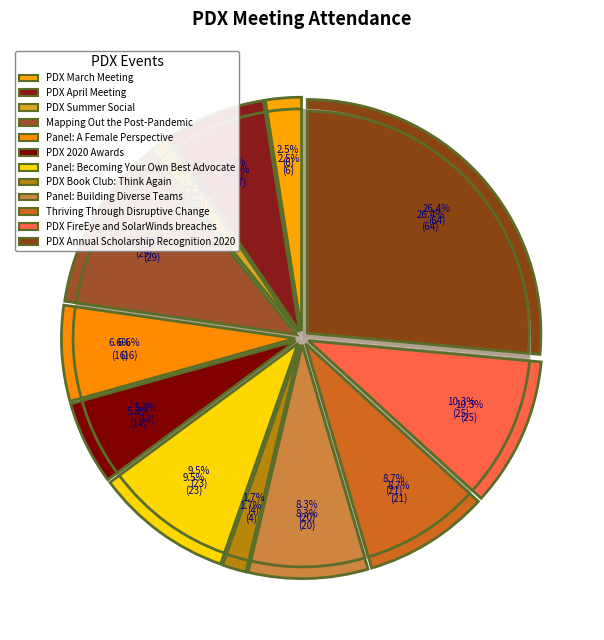

To the nearest percent, what portion does PDX Summer Social represent?

1%